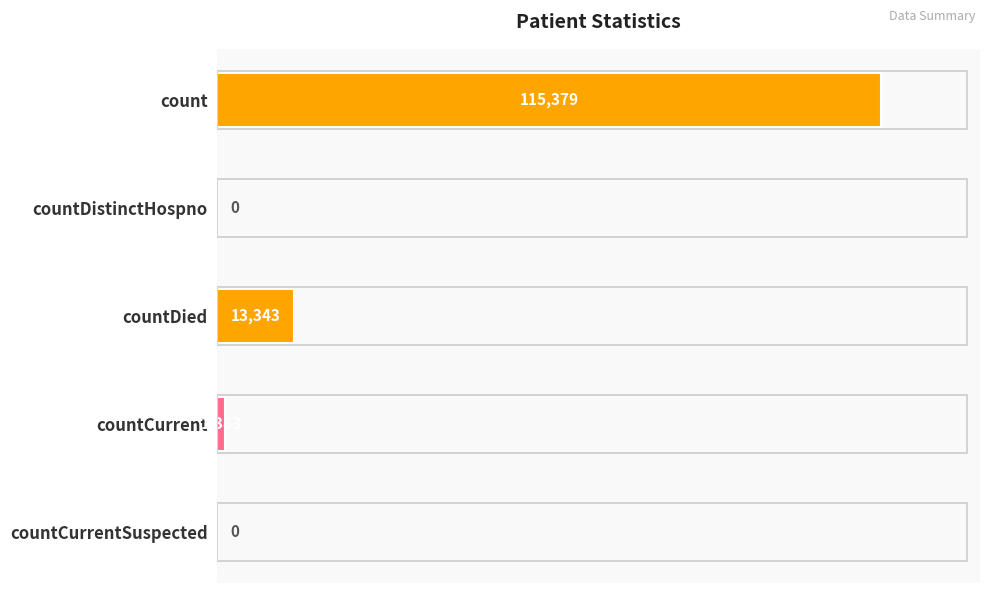

Reading top to bottom, extract all data points from this chart.

count=115379	countDistinctHospno=0	countDied=13343	countCurrent=1383	countCurrentSuspected=0